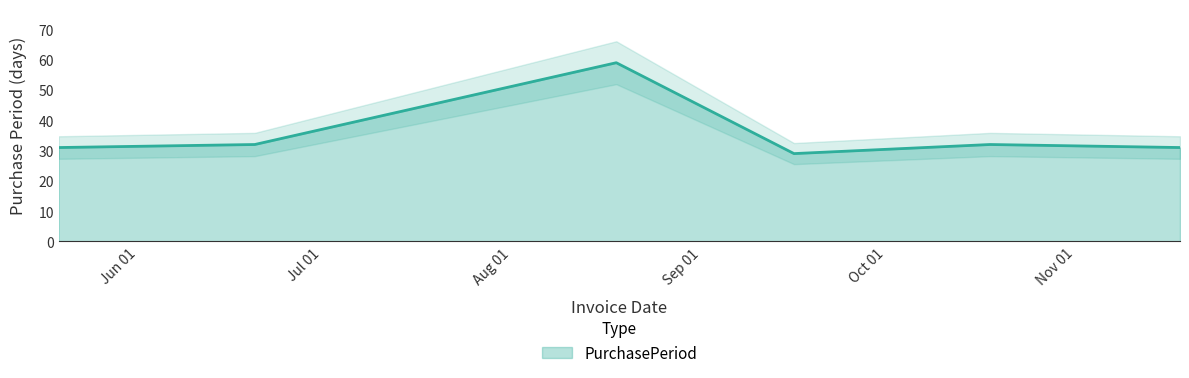

How many points are higher than both their immediate neighbors (excluding endpoints)?

2